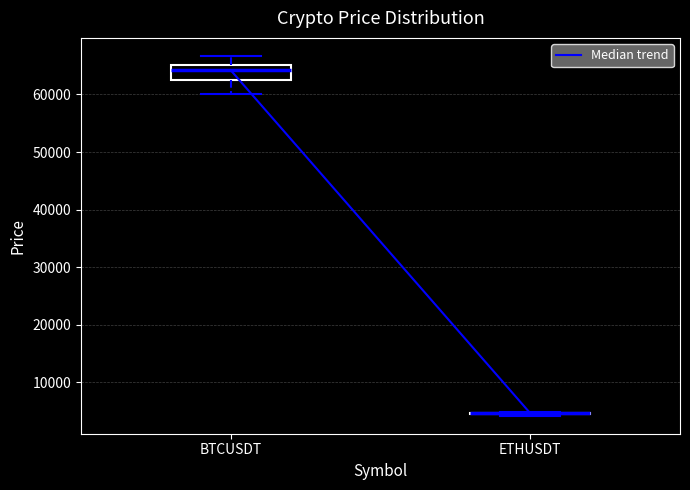

Reading left to right, read every box against the y-axis: the position of its median line, the range the box covers, and the ends of its whiskers. The values are not printed on the chart, so give them approximately, as read against the axis.

BTCUSDT: median 64000, box 62000 to 65000, whiskers 60000 to 67000
ETHUSDT: box collapsed to a line at 5000, whiskers 4000 to 5000